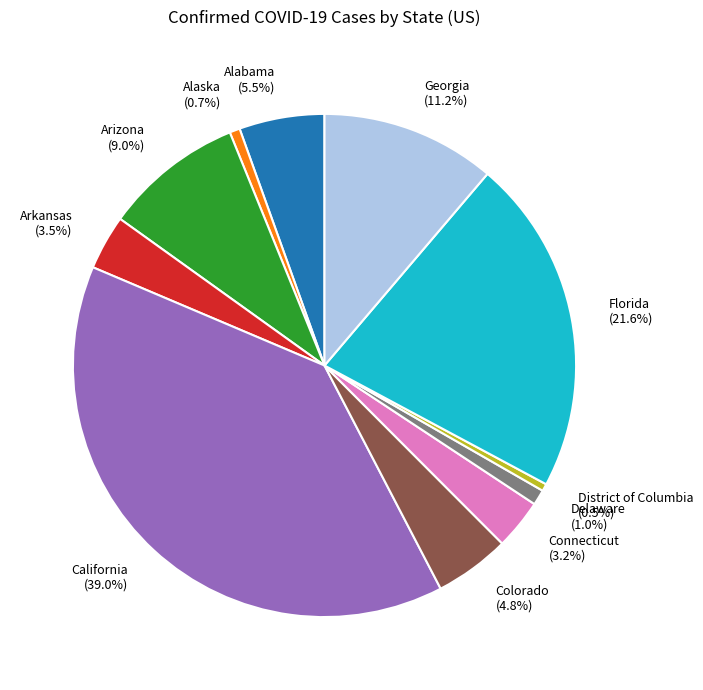

Which category has the biggest portion of the pie?

California